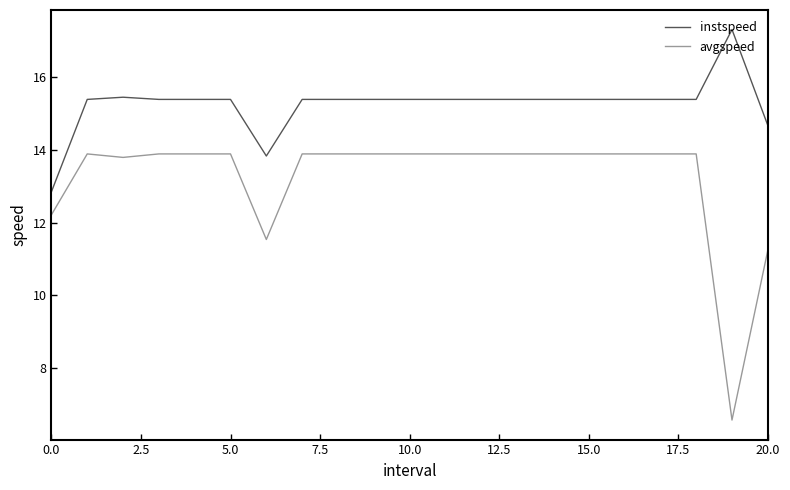

True or false: instspeed and avgspeed cross at least once.

False